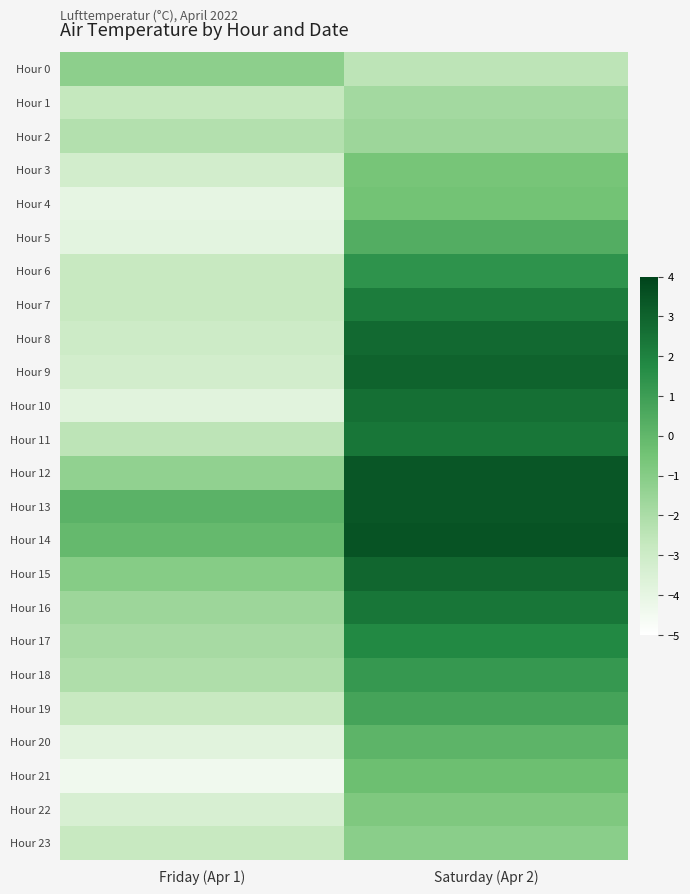

How many categories are shown in the chart?

2